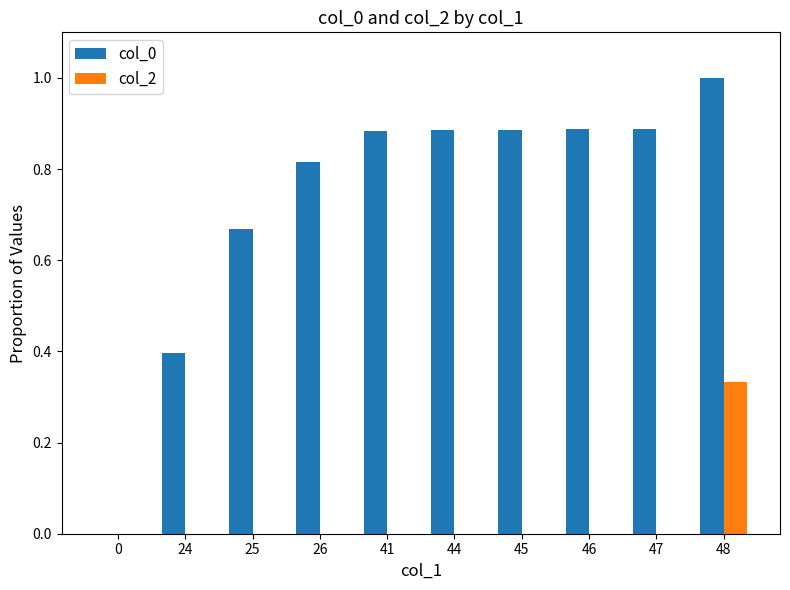

What is the sum of the col_0 values at 25 and 44?

1.6